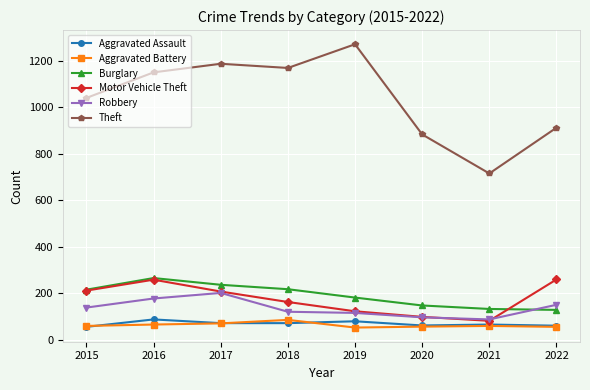

True or false: Burglary and Theft intersect in this chart.

False